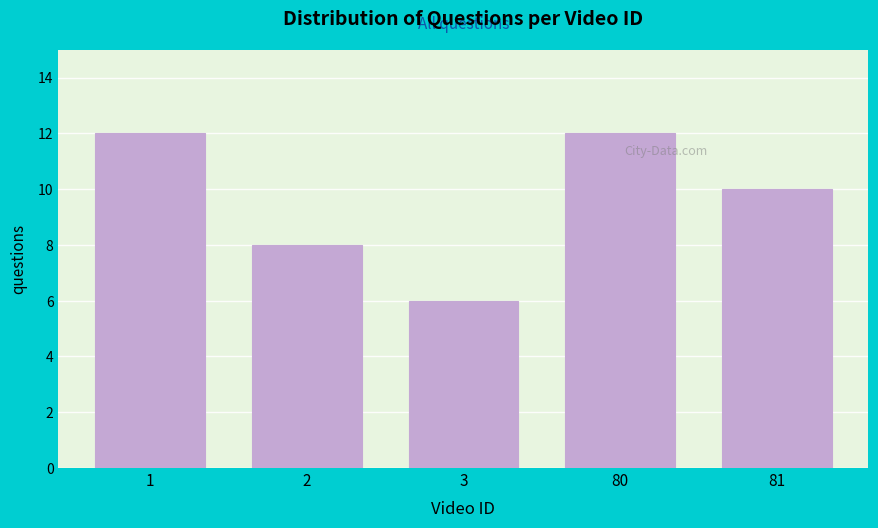

Reading left to right, extract all data points from this chart.

1=12	2=8	3=6	80=12	81=10